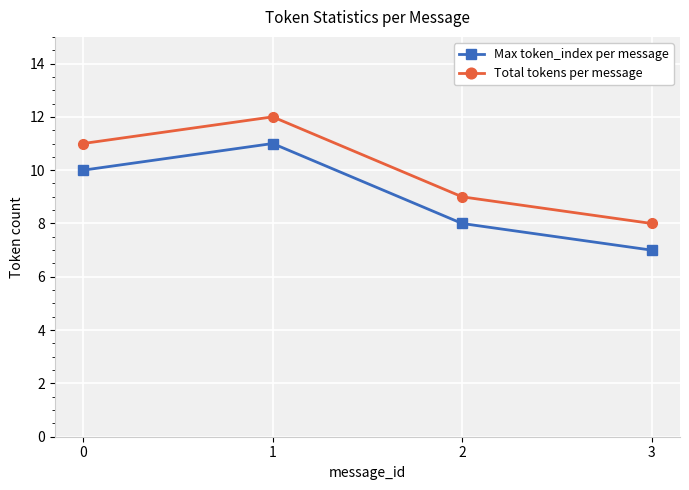

How many values in the Total tokens per message series are below 11?

2